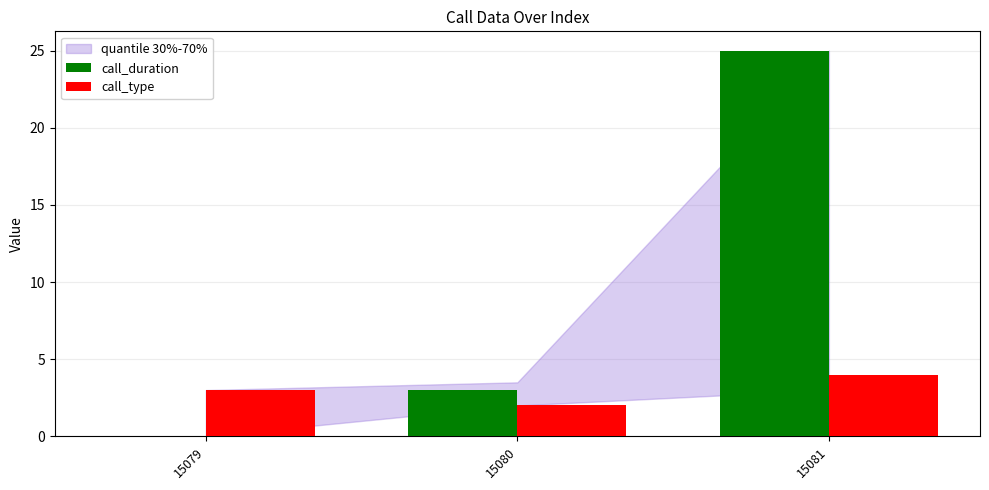

Where is call_duration nearest to the value 12?

15080